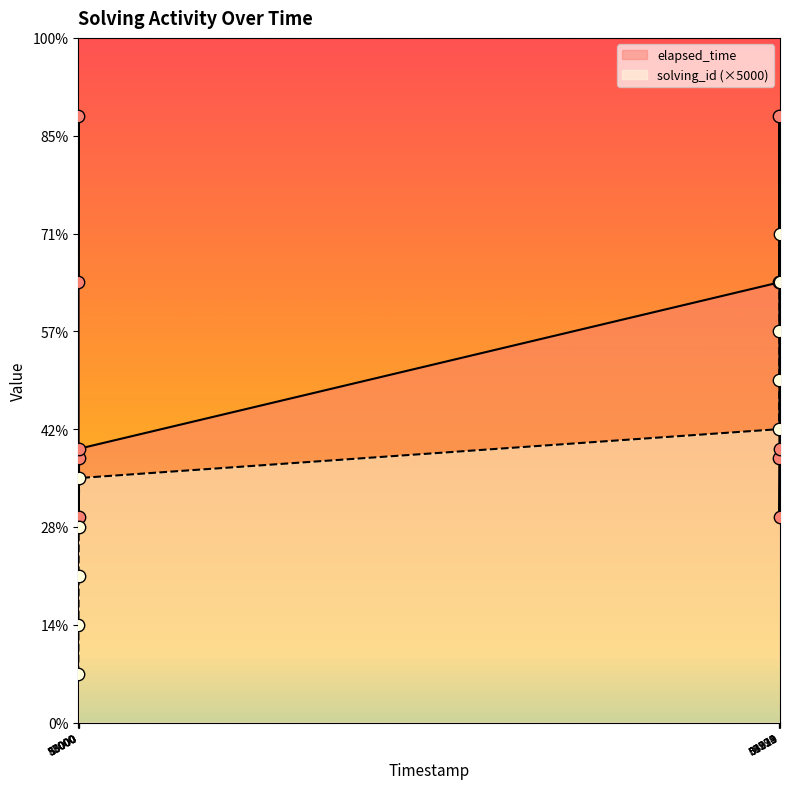

At how many categories does at least one series exceed 43959?

6